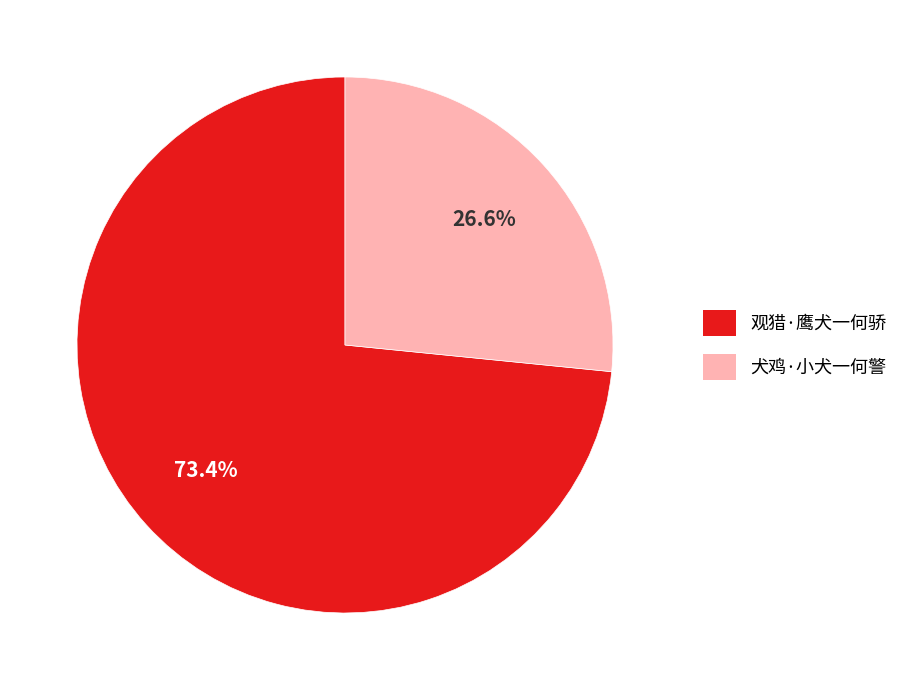

To the nearest percent, what is the average slice percentage?

50%